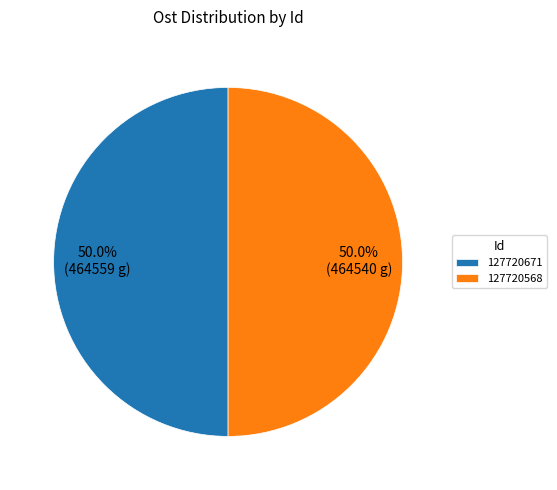

To the nearest percent, what is the average slice percentage?

50%